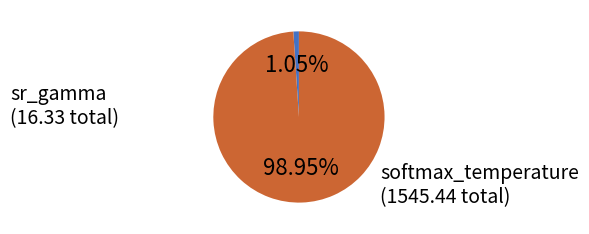

Is there a majority slice in this chart?

Yes